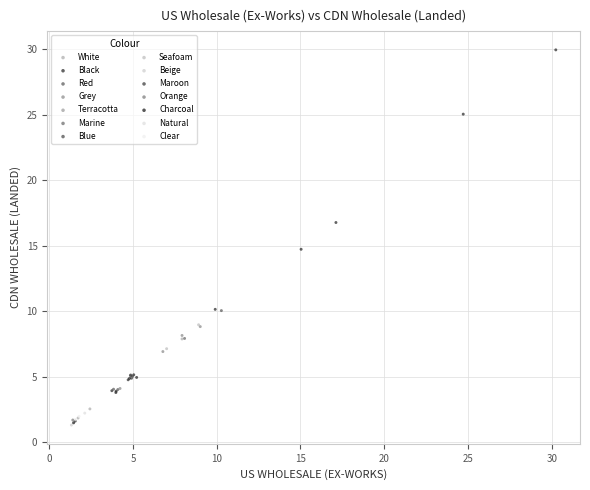

Which series contains the highest Y value?

Black